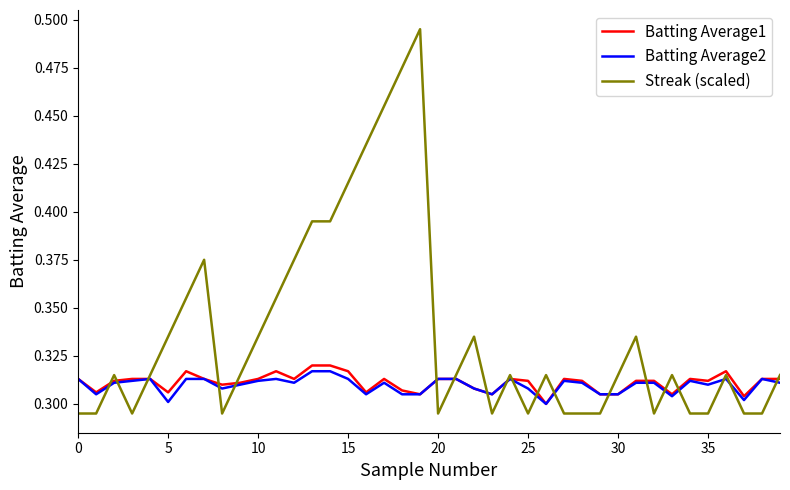

List the series in order of their peak value, lowest first.

Batting Average2, Batting Average1, Streak (scaled)